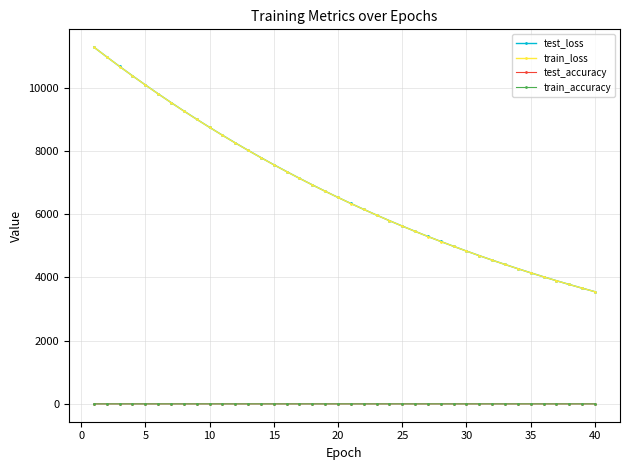

What is the value of the test_loss point at the 4th from the left?

10375.0